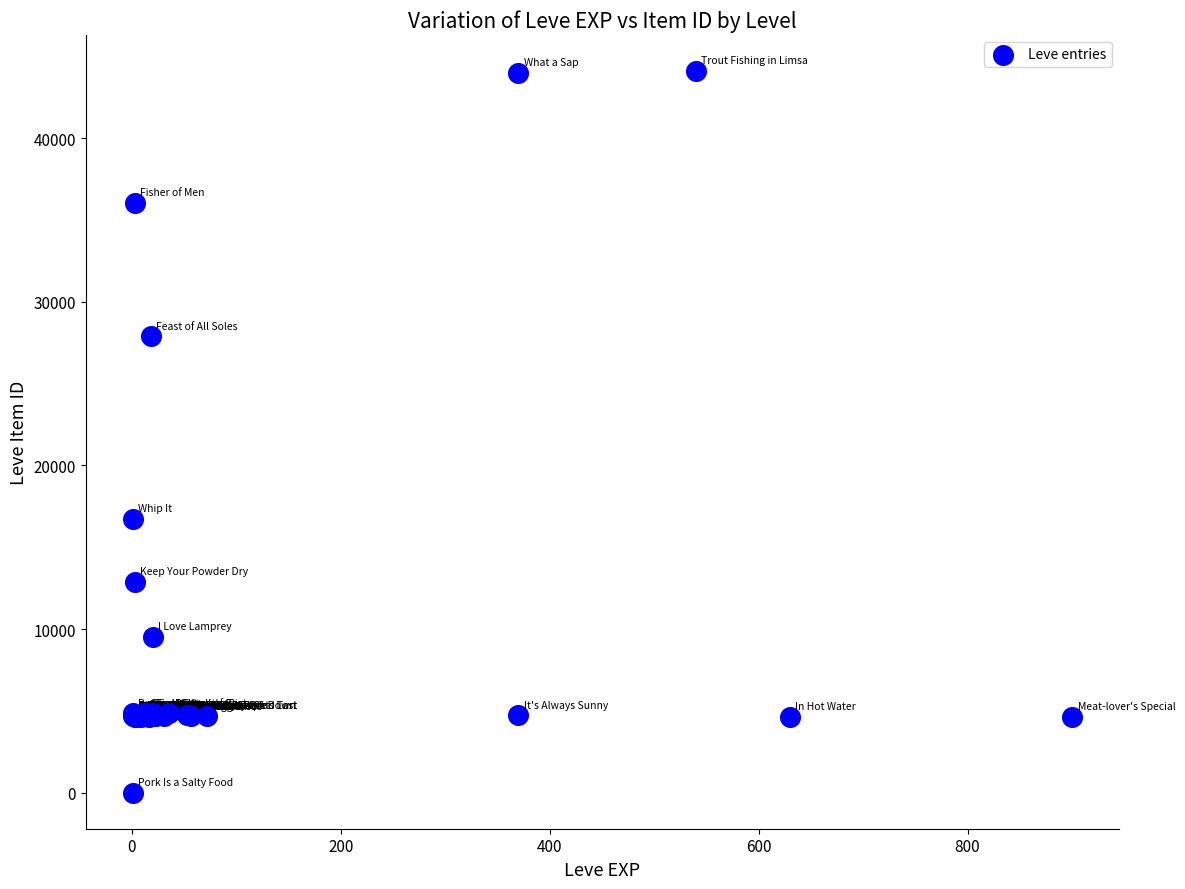

What Y value in the scatter plot is closest to 22050?

16734